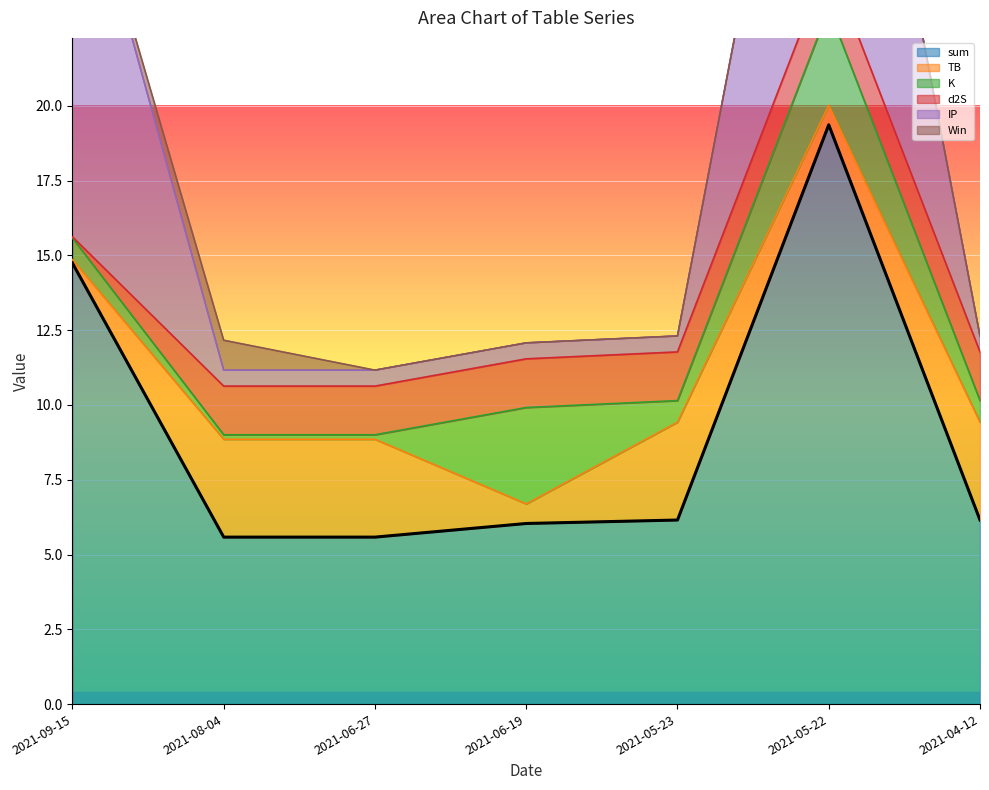

After their last crossing, which series has the higher values: K or IP?

K